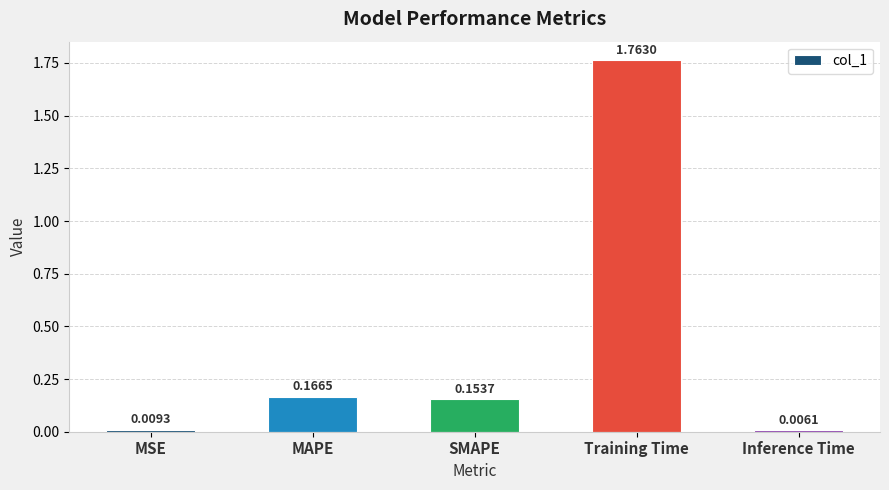

Which has a higher value, Inference Time or Training Time?

Training Time